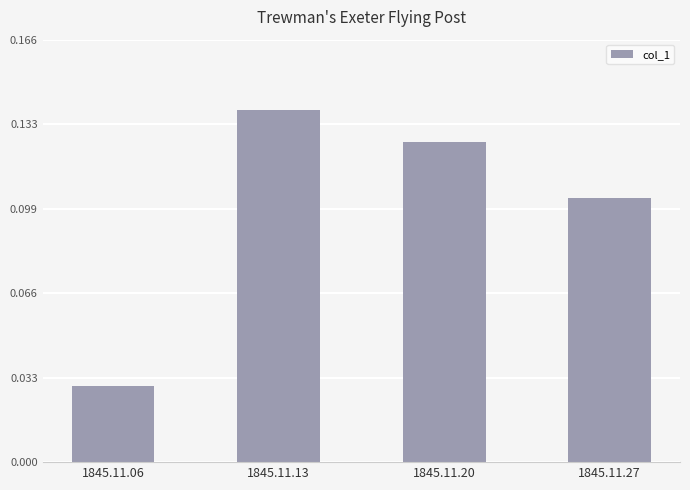

Does the chart contain any negative values?

No